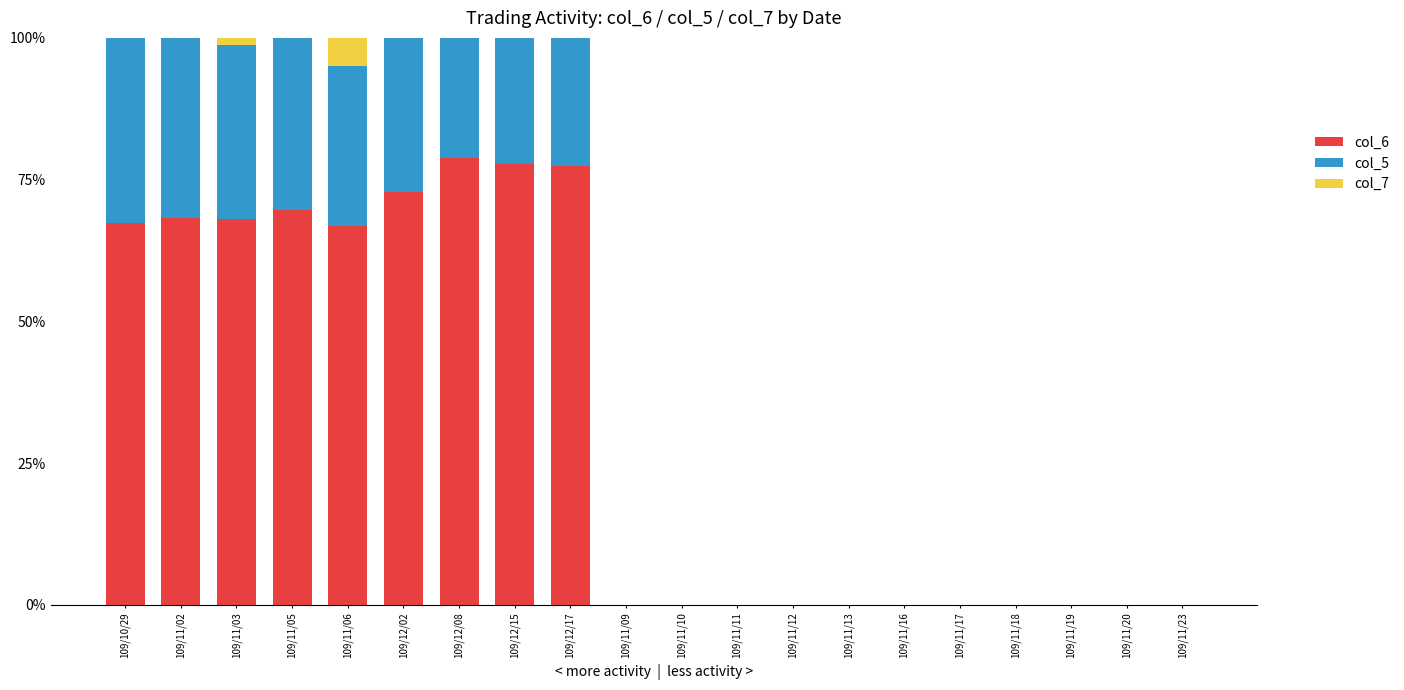

What is the approximate value of col_6 at 109/11/05?

69.6